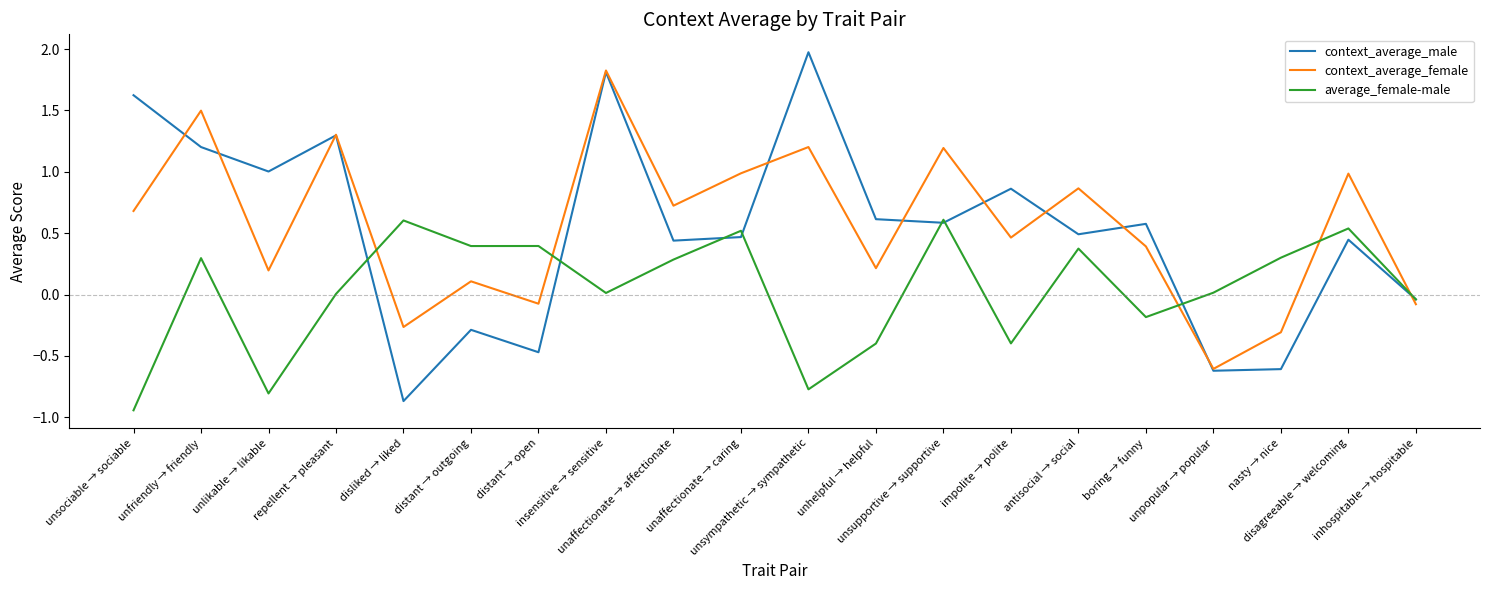

Which series has the widest spread of values?

context_average_male